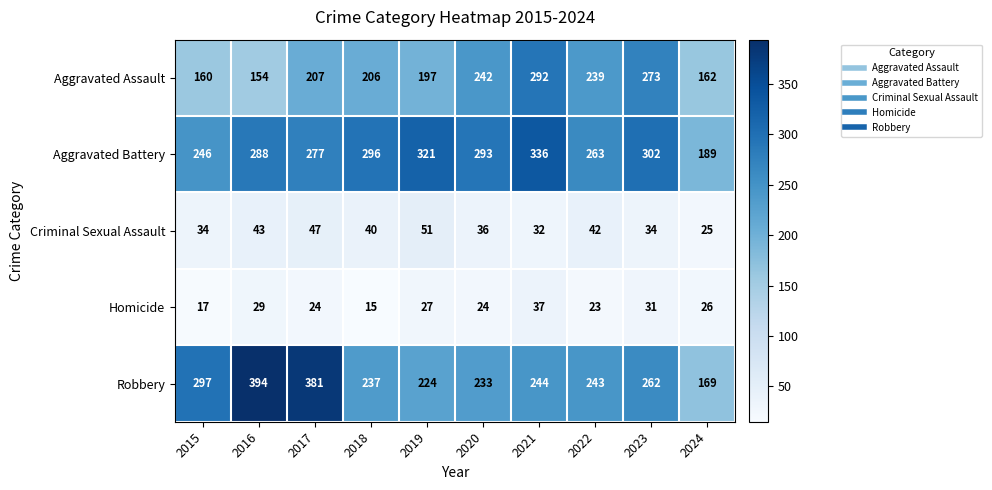

What is the approximate value of Homicide at 2018, to the nearest 10?

20